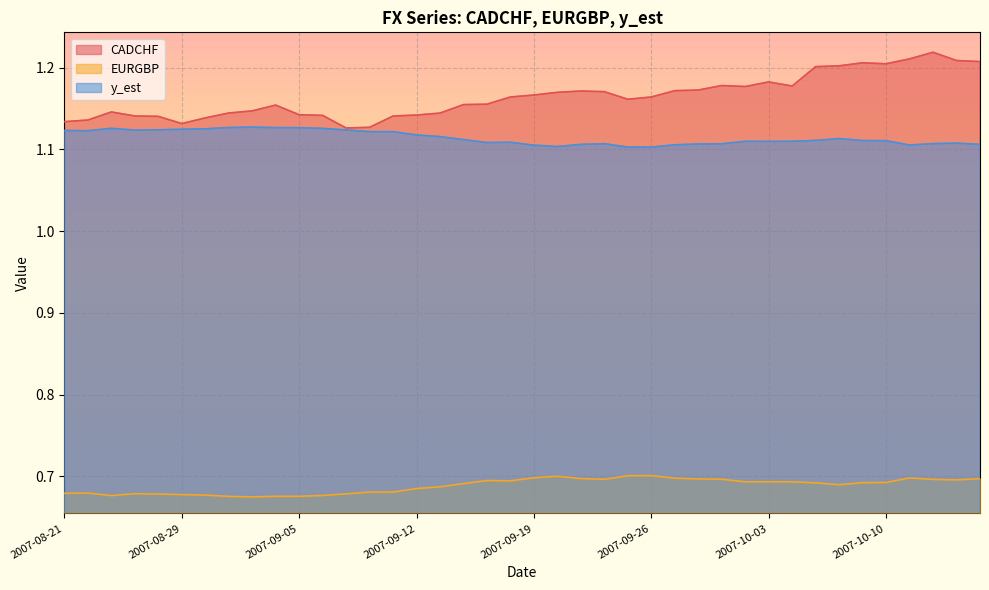

The y_est series shows 1.1 at 2007-09-12. True or false?

True